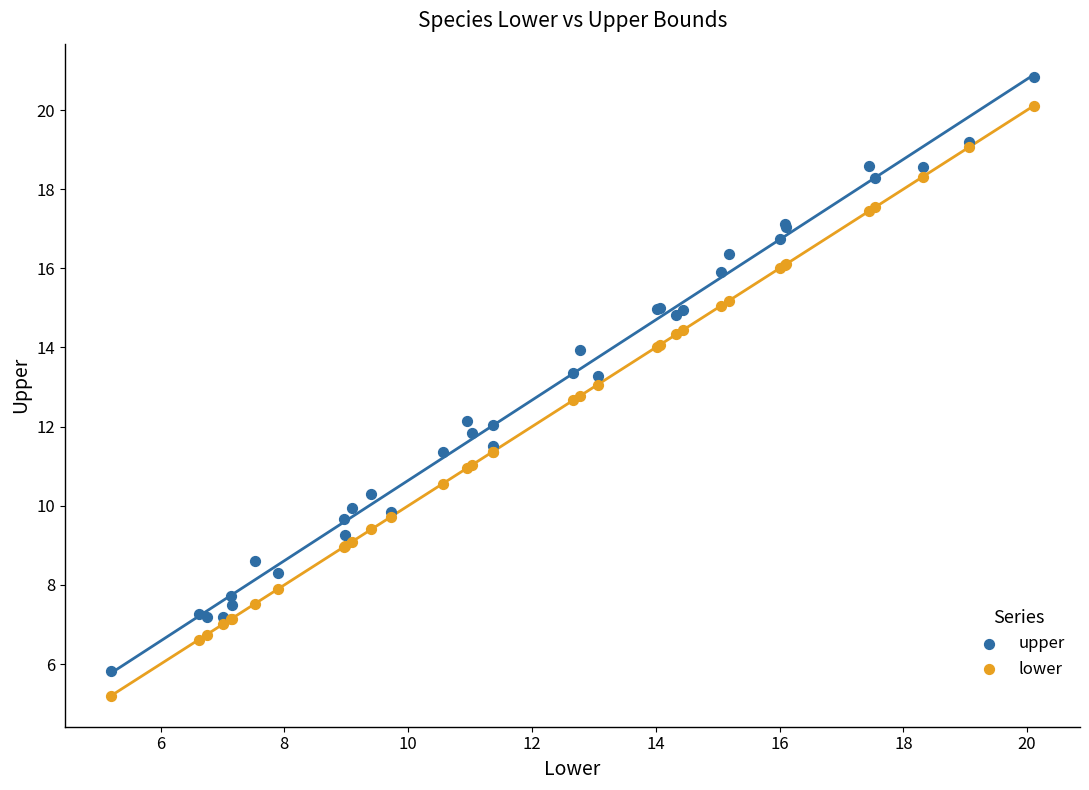

What are all the series names shown in the legend?

upper, lower